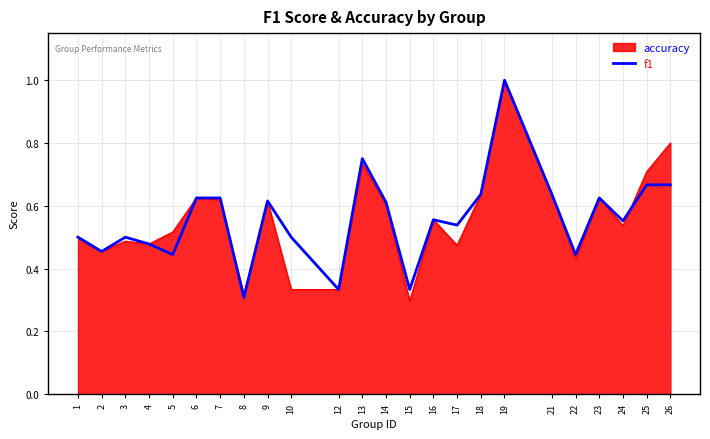

Between 23 and 26, which series saw the biggest shift?

f1